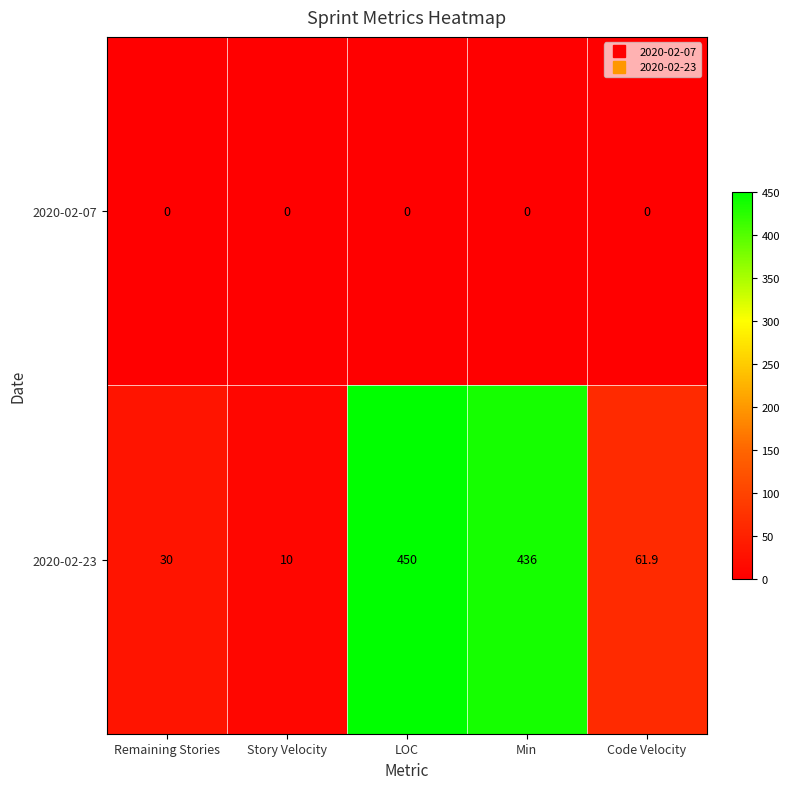

Is it true that 2020-02-23 equals 3.7 at Story Velocity?

False